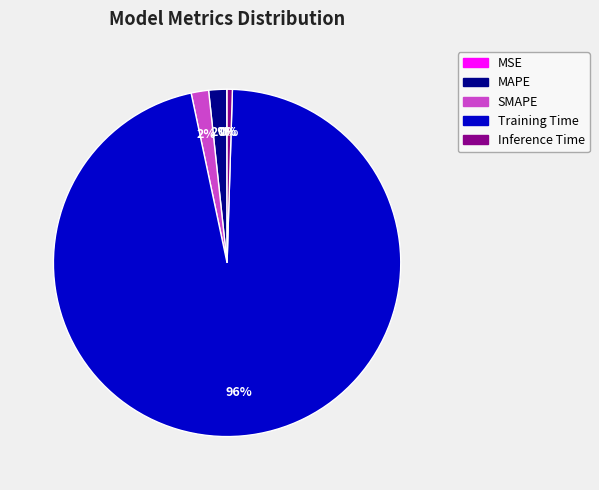

What is the largest slice in the pie chart?

Training Time